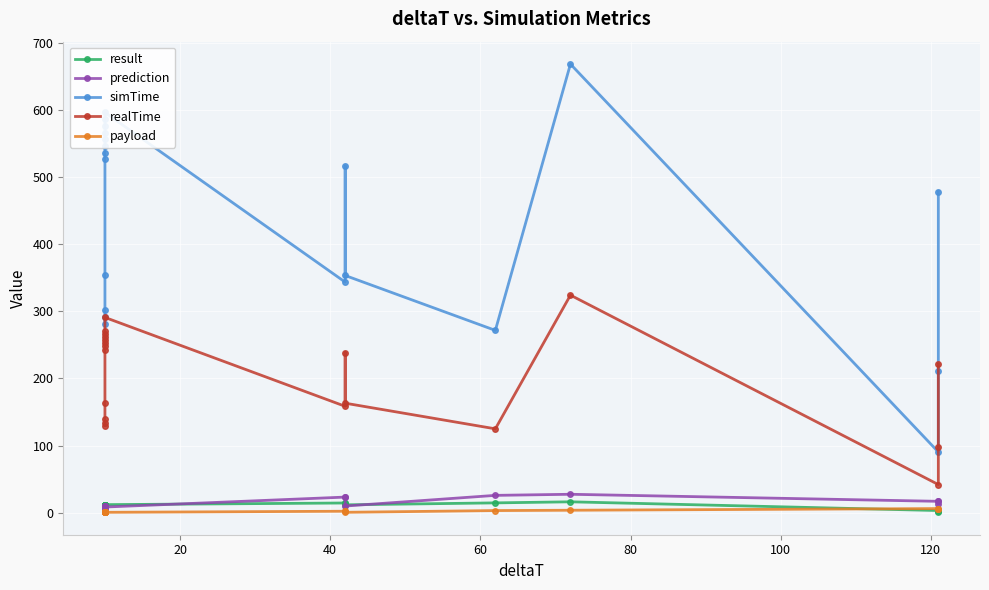

Which series has the largest total across all categories?

simTime